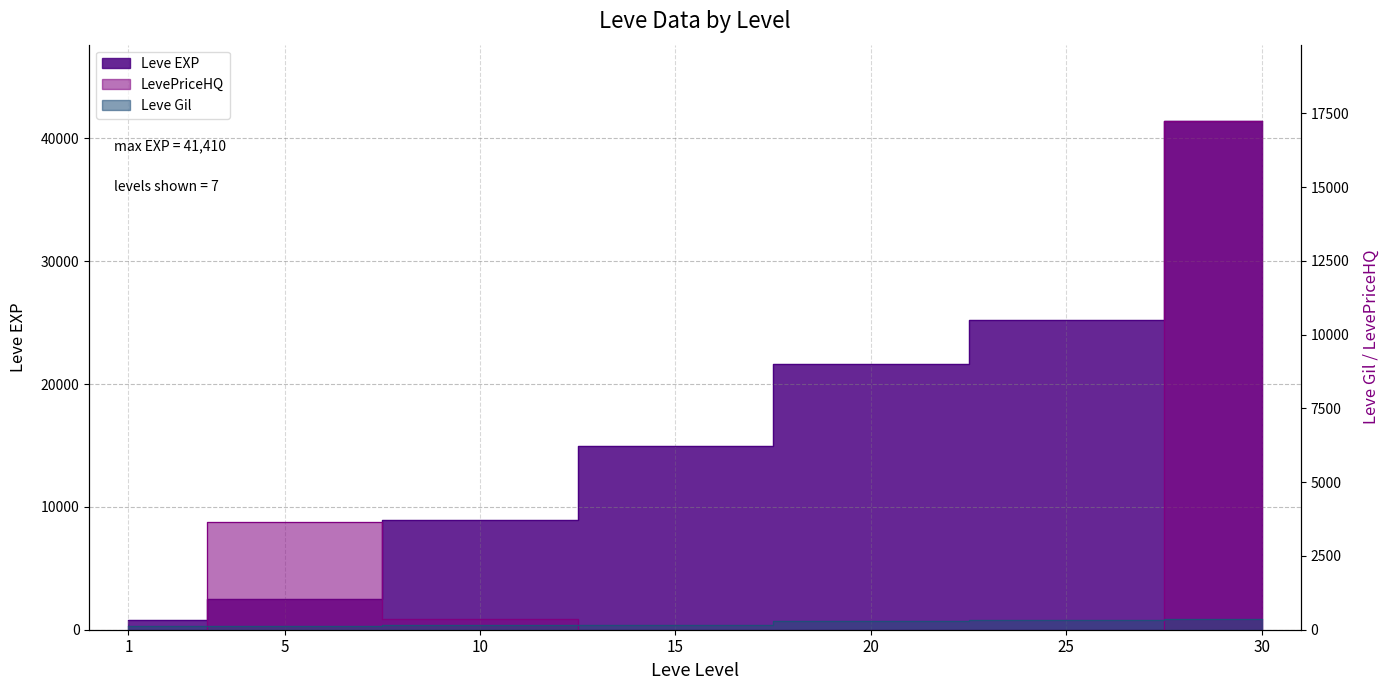

The value of Leve EXP at 10 is 12046. True or false?

False